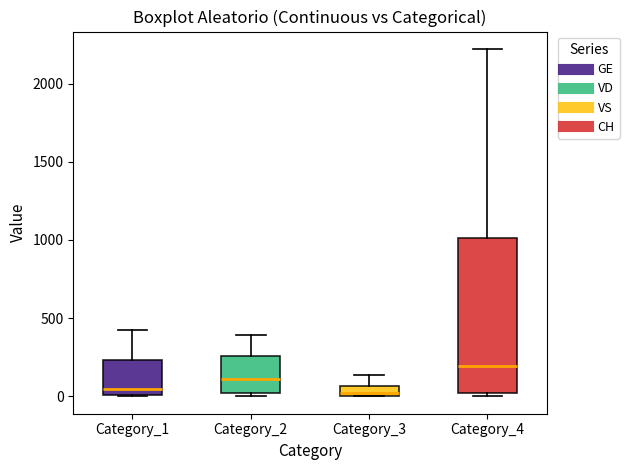

Where does the upper whisker of the box for Category_1 end on the y-axis? The values are not printed on the chart, so give them approximately, as read against the axis.

400